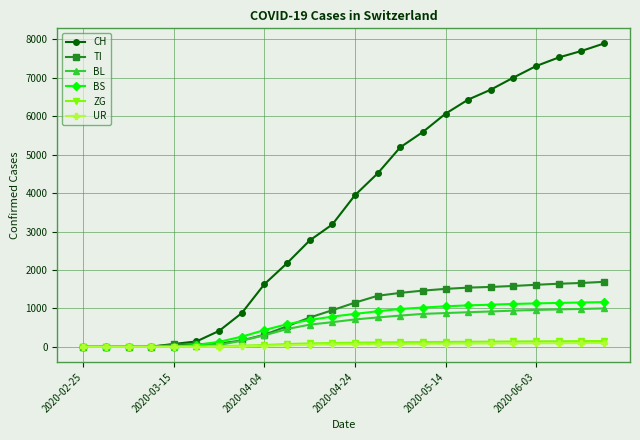

What is the highest value of the ZG series?

150